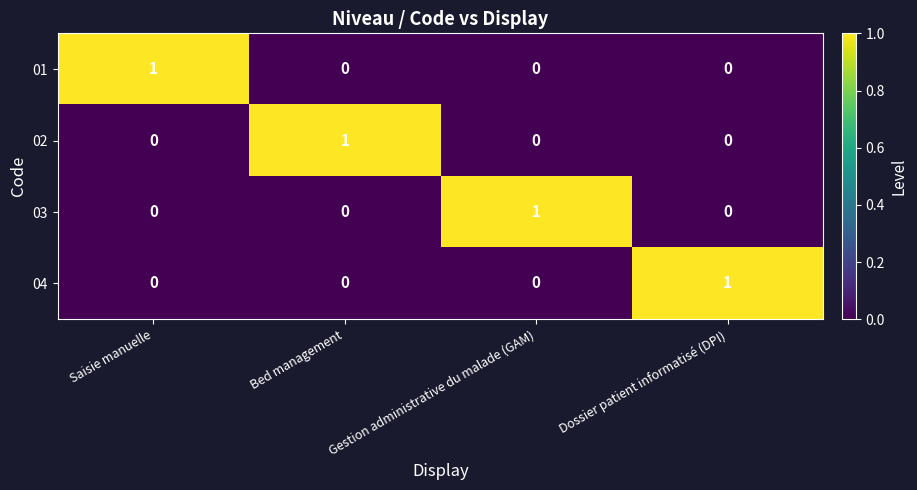

The value of 02 at Gestion administrative du malade (GAM) is 1. True or false?

False